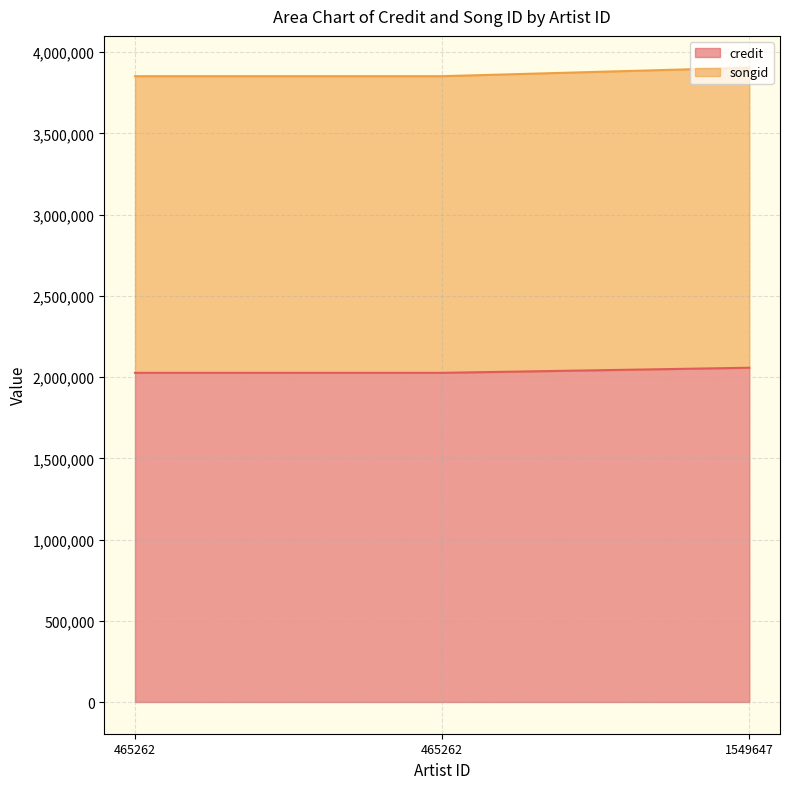

What is the minimum value for credit?

2026562